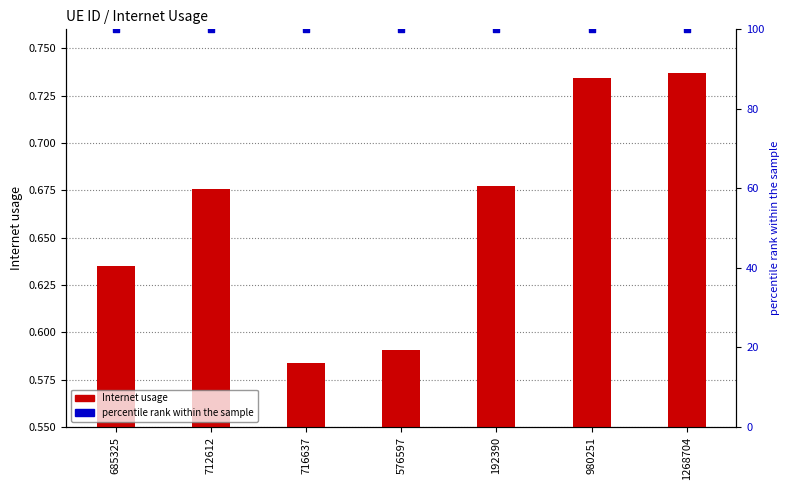

Which series reaches the minimum Y coordinate?

Internet usage